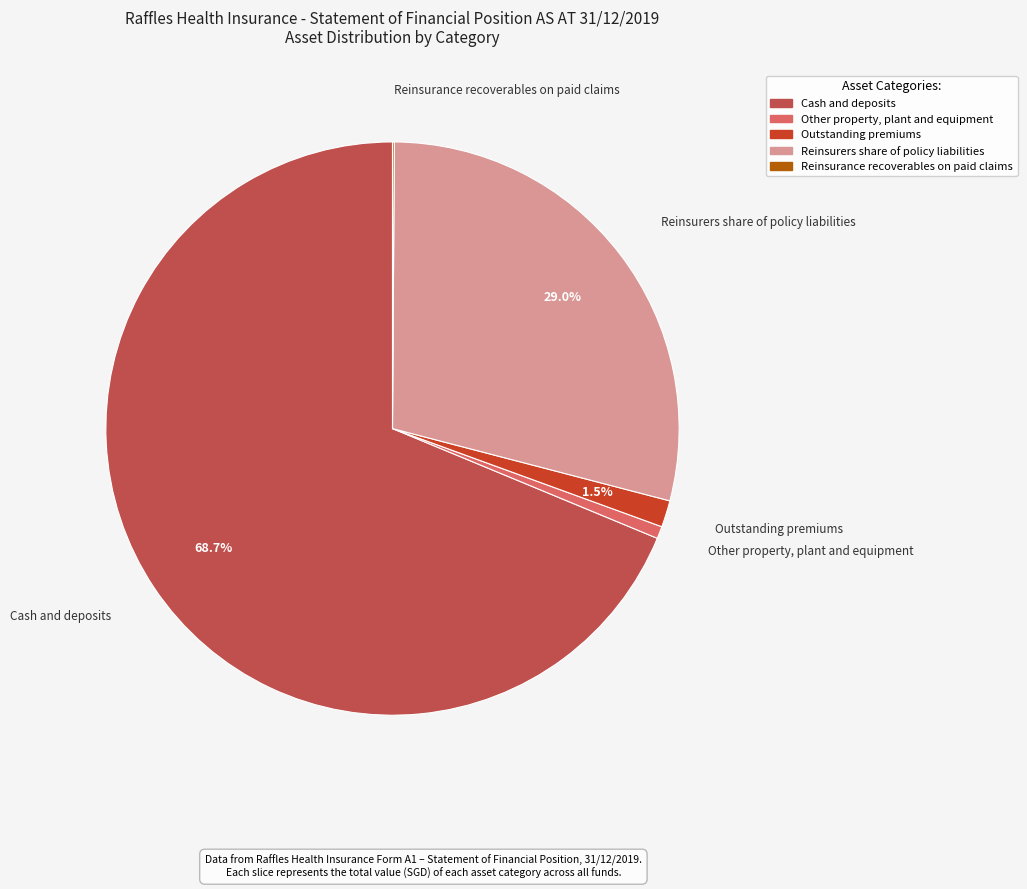

Is there a majority slice in this chart?

Yes